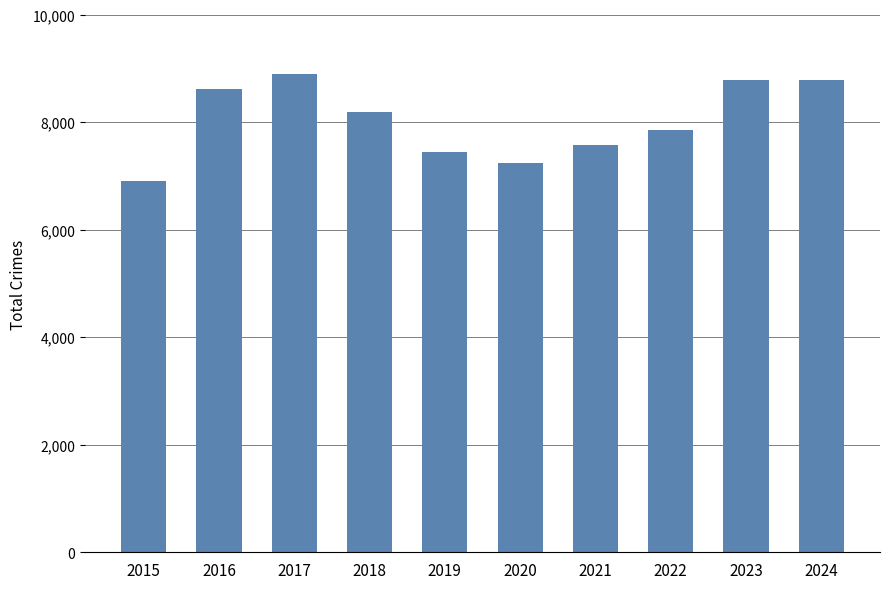

How many series are shown in this chart?

1